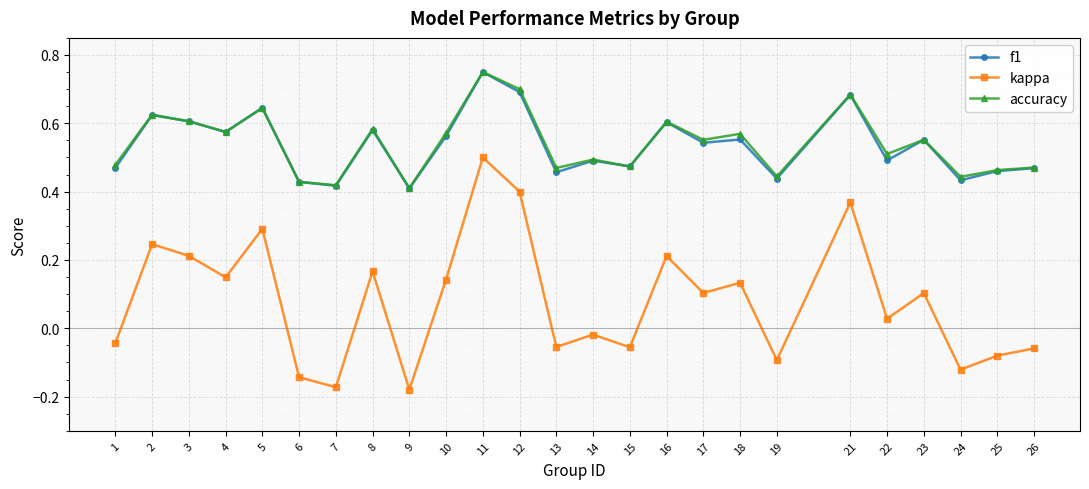

The accuracy series shows 1.1 at 12. True or false?

False